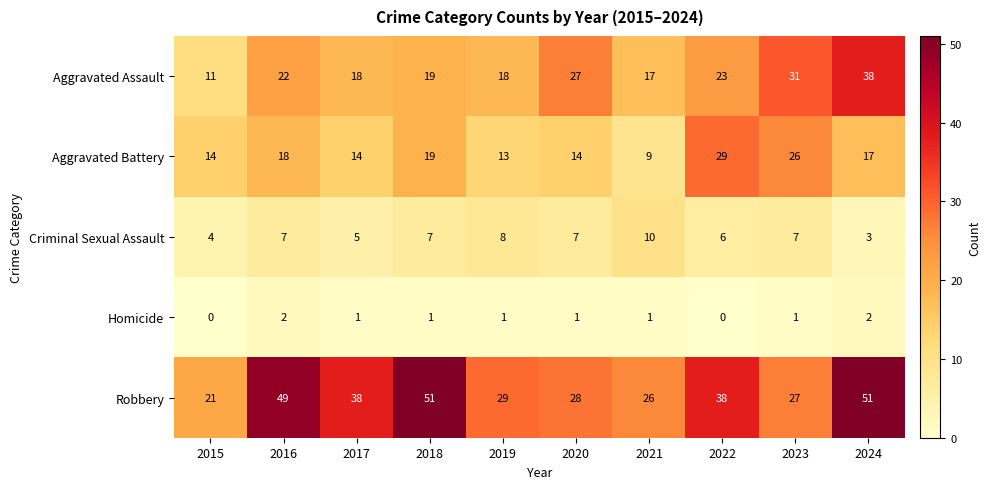

At 2017, list the series in order from largest to smallest.

Robbery, Aggravated Assault, Aggravated Battery, Criminal Sexual Assault, Homicide